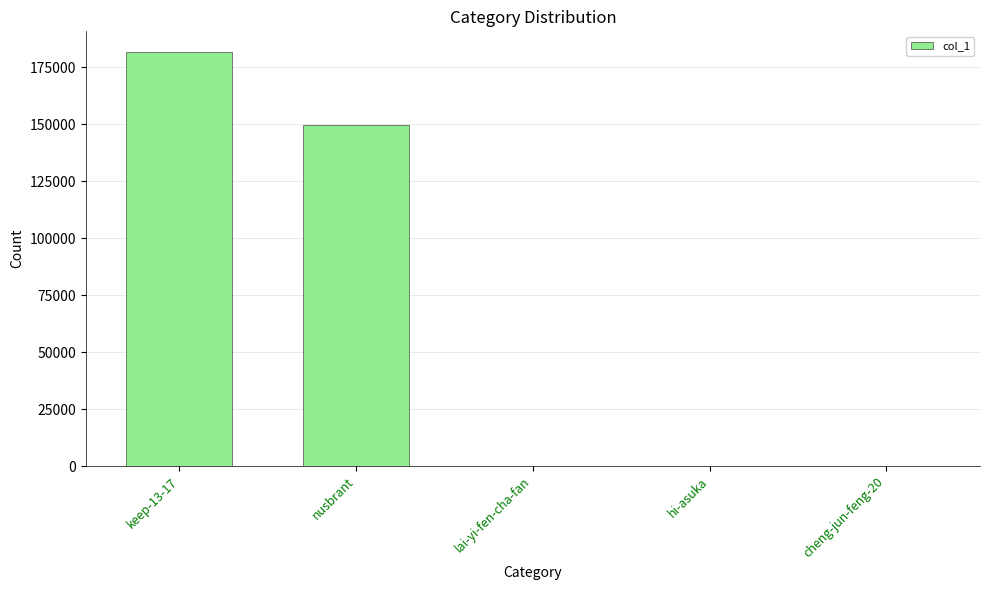

What is the greatest value displayed?

181728